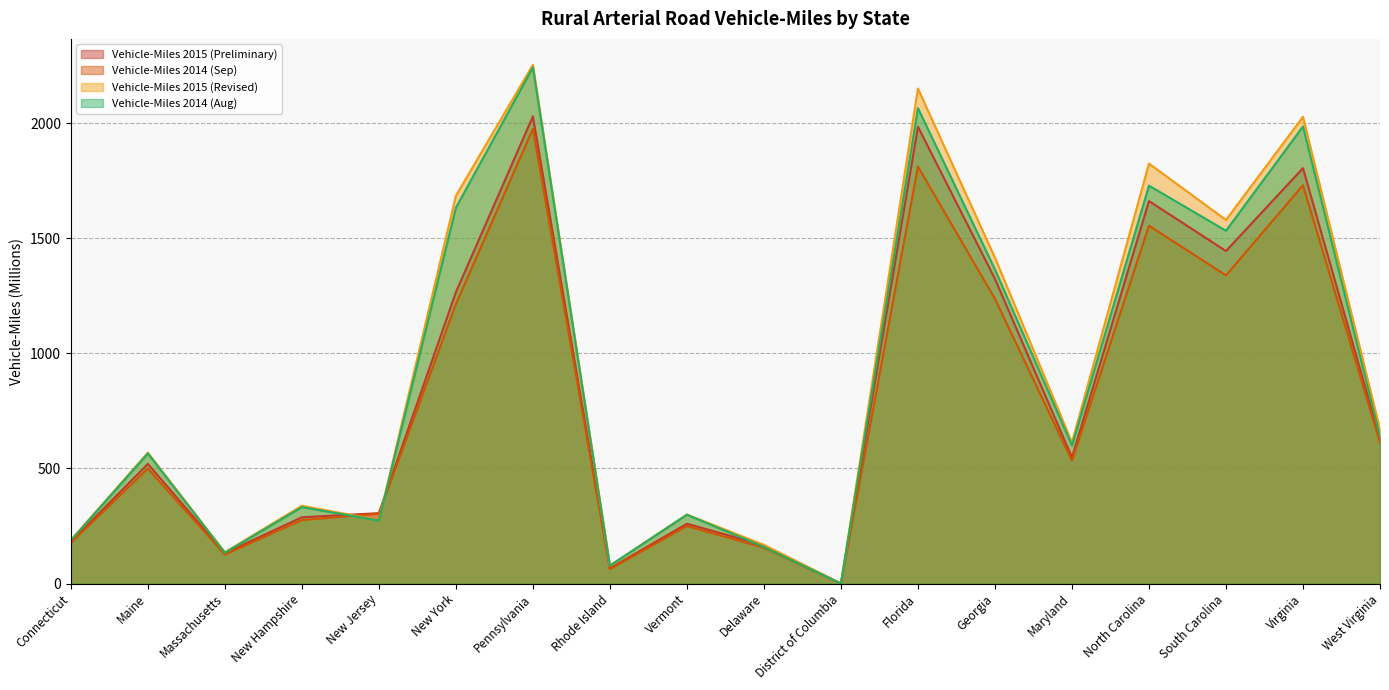

In Vehicle-Miles 2015 (Preliminary), how many points are lower than both neighbors (excluding endpoints)?

5